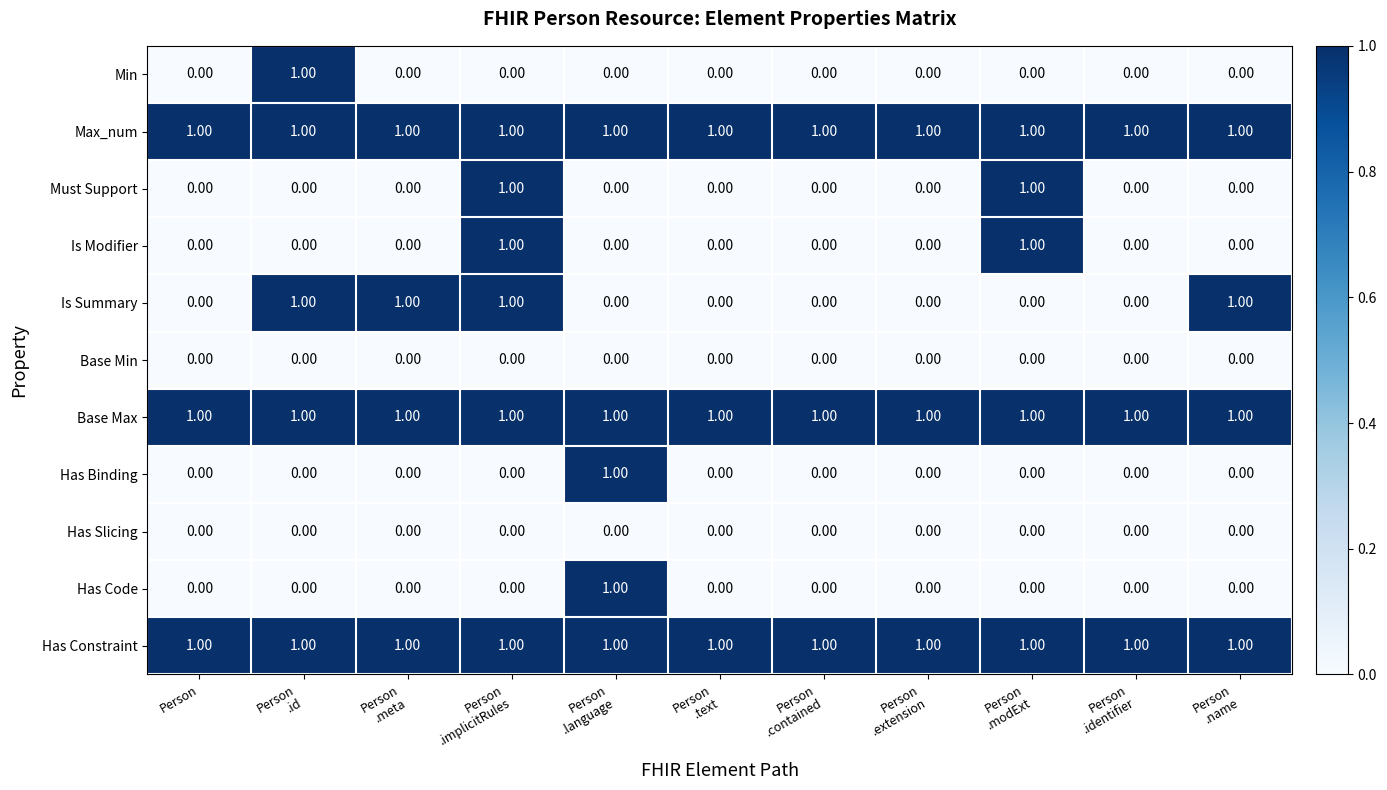

At how many categories does at least one series exceed 0?

11